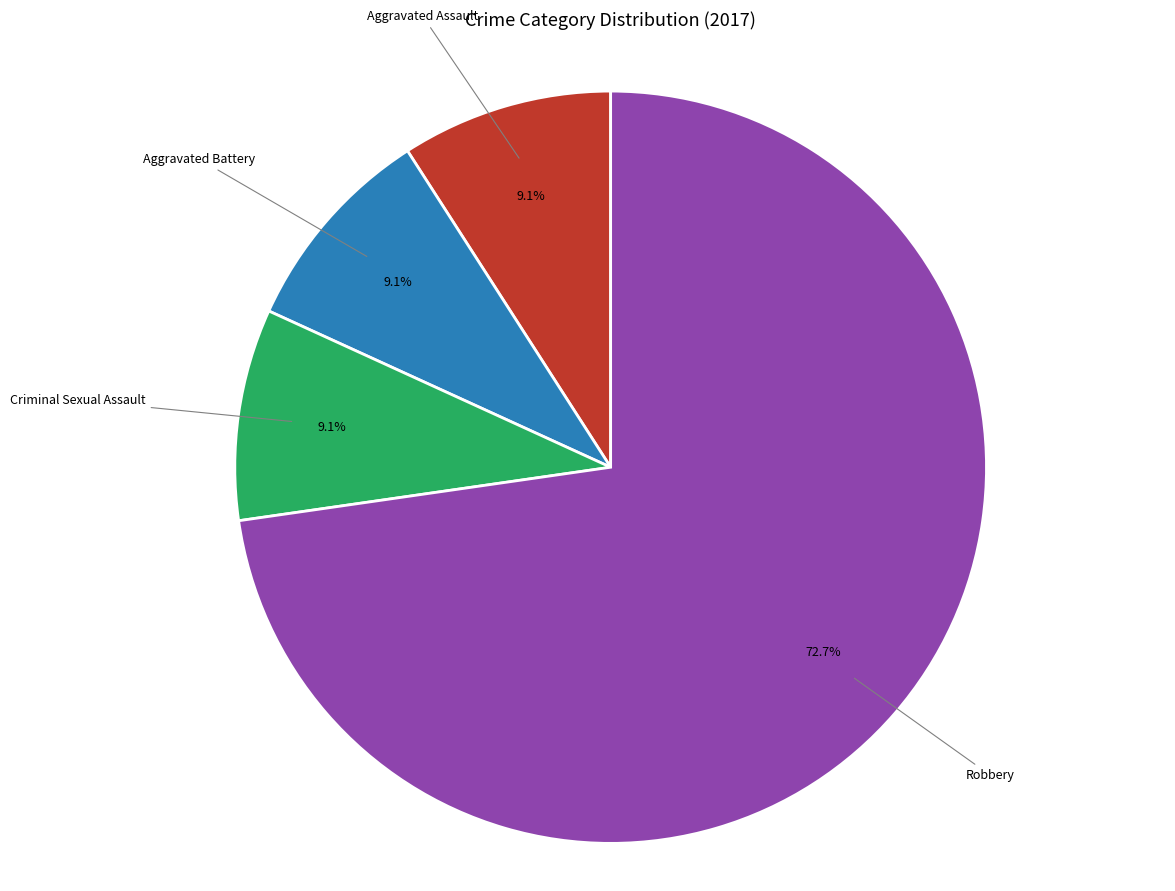

How many slices are in this pie chart?

4